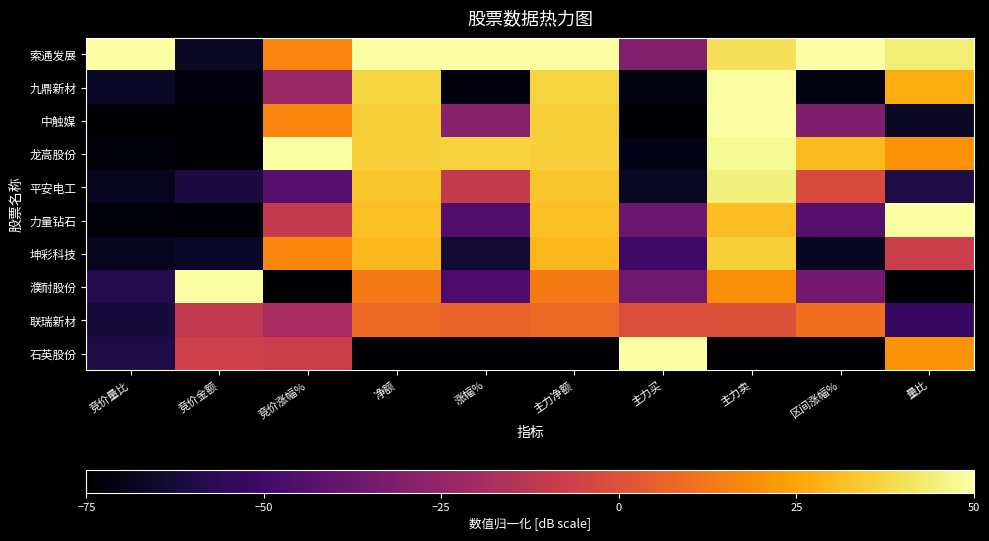

How many categories are shown in the chart?

10